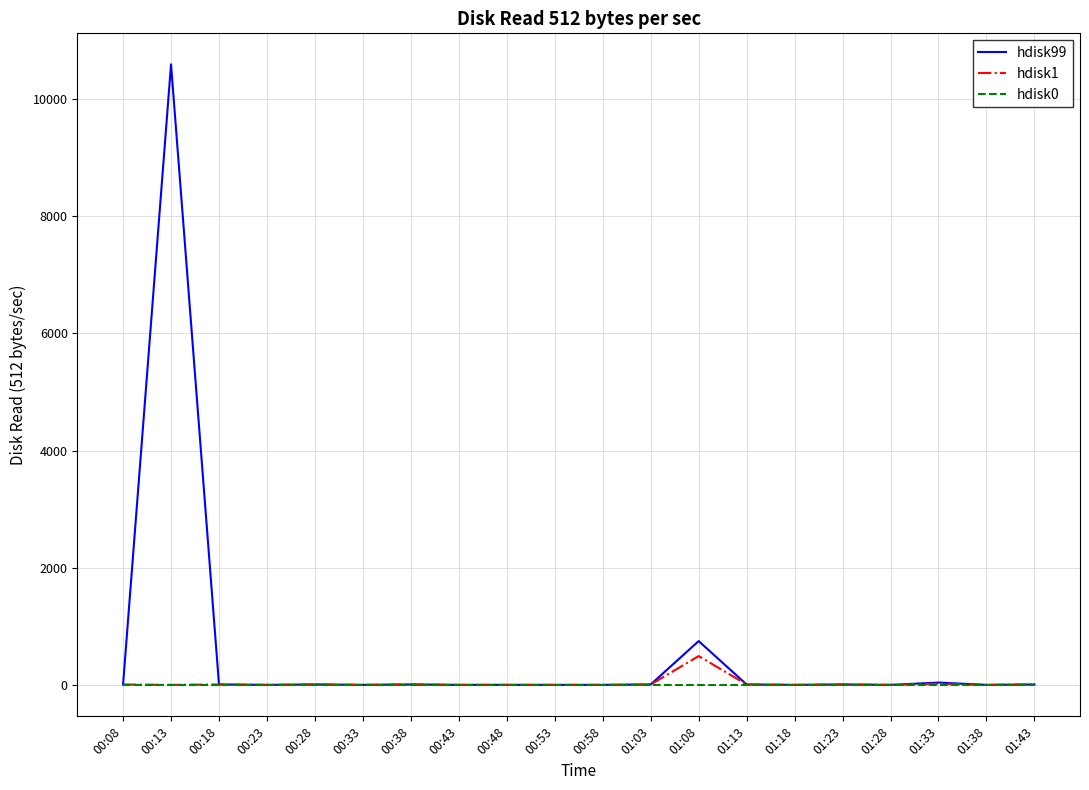

List the series in order of their peak value, highest first.

hdisk99, hdisk1, hdisk0